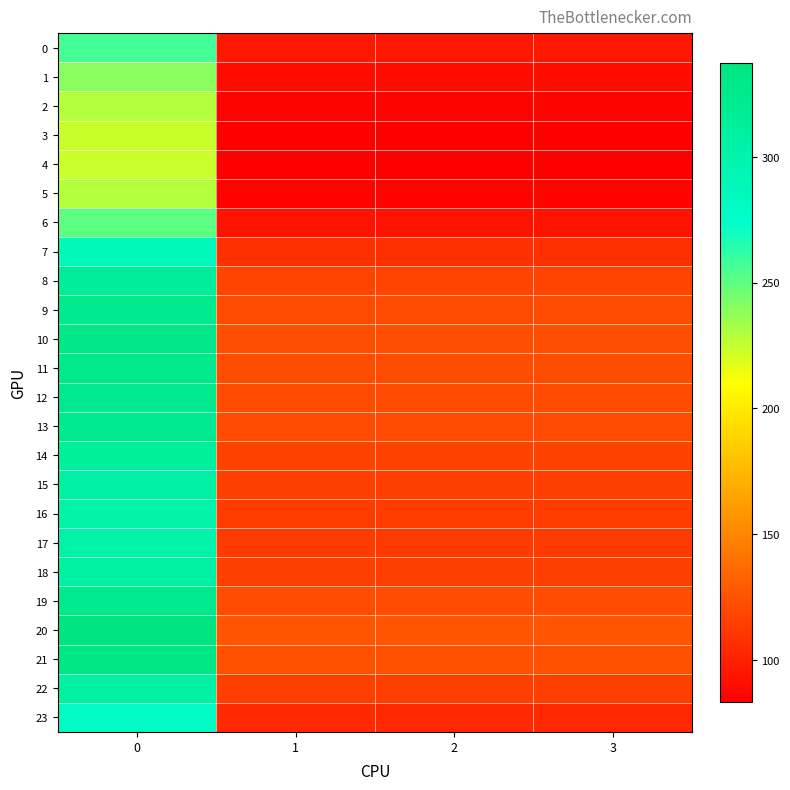

Reading left to right, extract all data points from this chart.

0: 0=256.5	1=95.8	2=95.8	3=95.8
1: 0=239.7	1=89.5	2=89.5	3=89.5
2: 0=228.7	1=85.4	2=85.4	3=85.4
3: 0=224.1	1=83.7	2=83.7	3=83.7
4: 0=223.3	1=83.4	2=83.4	3=83.4
5: 0=228.7	1=85.4	2=85.4	3=85.4
6: 0=250.9	1=93.7	2=93.7	3=93.7
7: 0=289.1	1=107.9	2=107.9	3=107.9
8: 0=314.1	1=117.3	2=117.3	3=117.3
9: 0=324.7	1=121.2	2=121.2	3=121.2
10: 0=328.7	1=122.7	2=122.7	3=122.7
11: 0=327.8	1=122.4	2=122.4	3=122.4
12: 0=325.1	1=121.4	2=121.4	3=121.4
13: 0=323.3	1=120.7	2=120.7	3=120.7
14: 0=313.4	1=117.0	2=117.0	3=117.0
15: 0=307.1	1=114.6	2=114.6	3=114.6
16: 0=303.4	1=113.3	2=113.3	3=113.3
17: 0=302.1	1=112.8	2=112.8	3=112.8
18: 0=307.7	1=114.9	2=114.9	3=114.9
19: 0=325.9	1=121.7	2=121.7	3=121.7
20: 0=337.2	1=125.9	2=125.9	3=125.9
21: 0=331.2	1=123.6	2=123.6	3=123.6
22: 0=307.4	1=114.8	2=114.8	3=114.8
23: 0=279.3	1=104.3	2=104.3	3=104.3